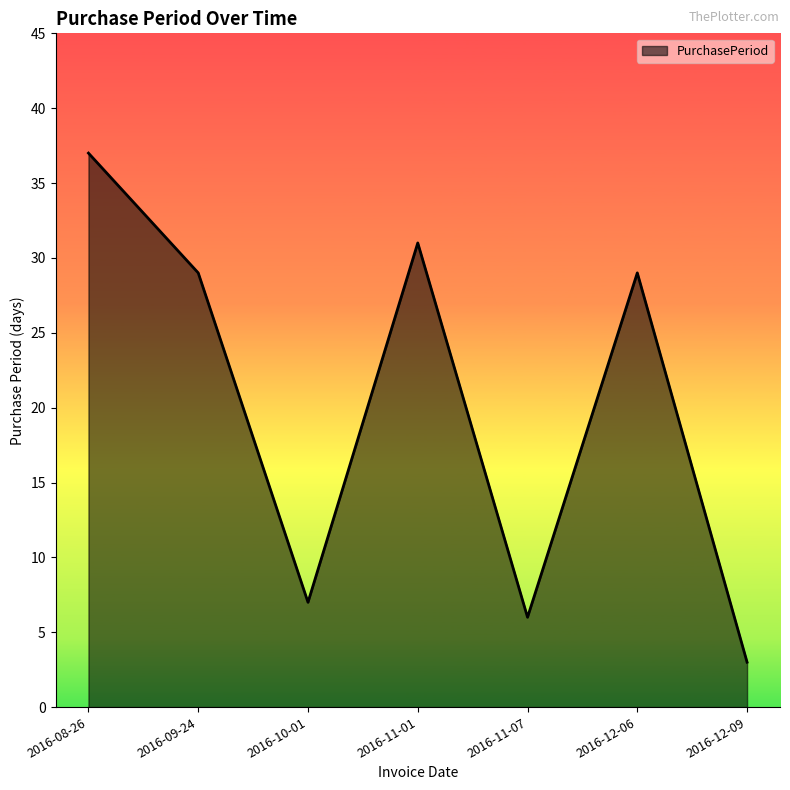

The chart shows a value of 58 at 2016-08-26. True or false?

False